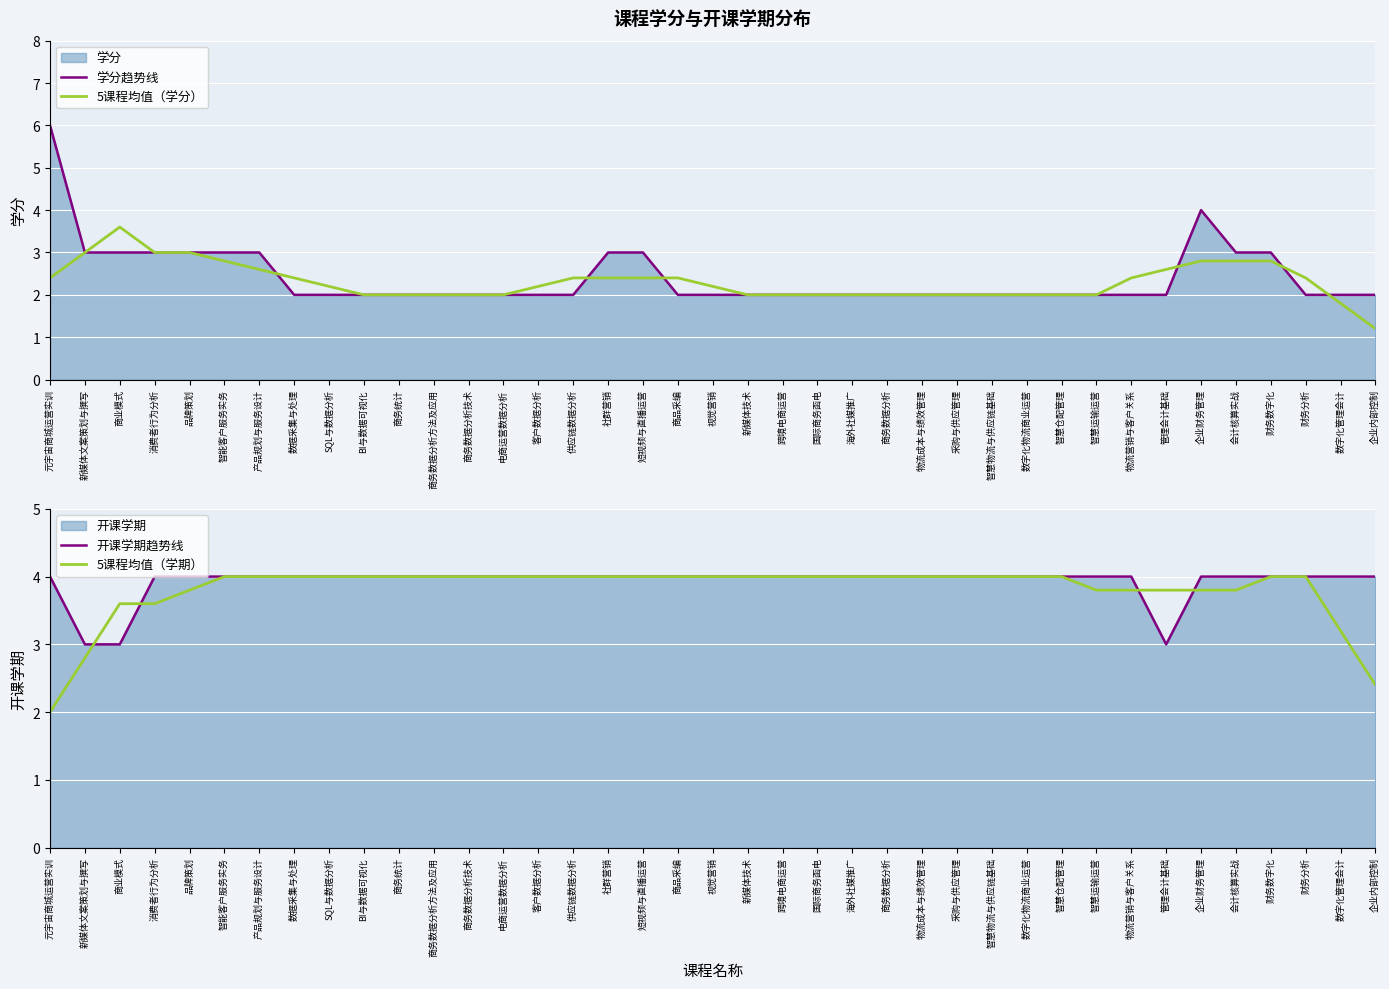

What is the value of the 5课程均值（学期） point at the 24th from the left?

4.0